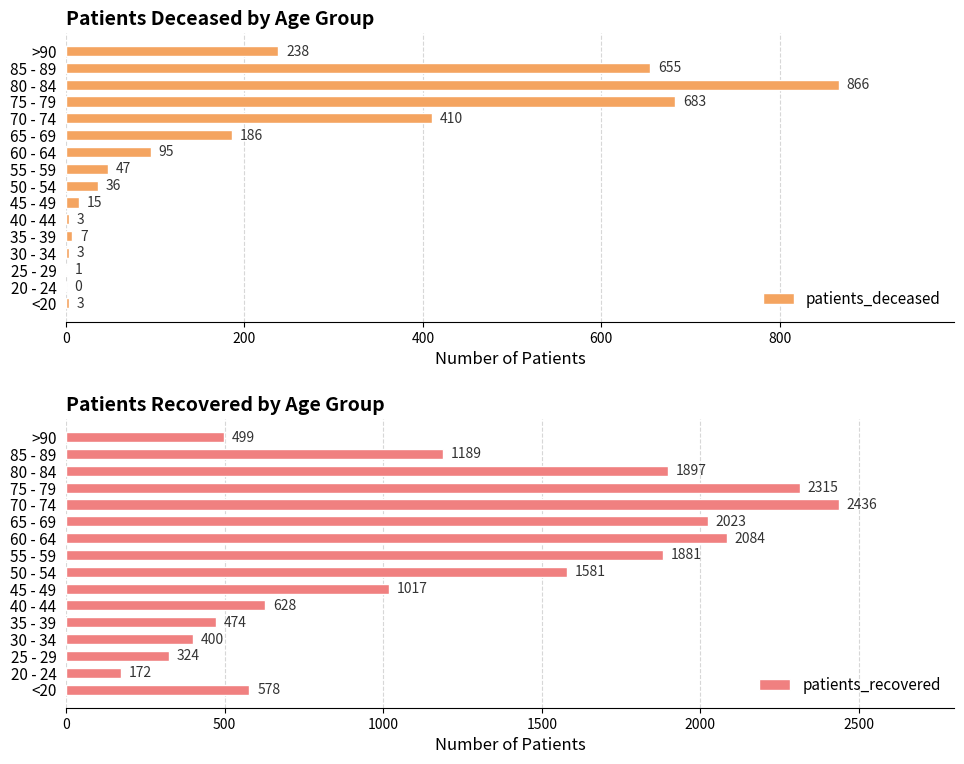

What is the value of the patients_recovered bar at the 15th from the left?

1189